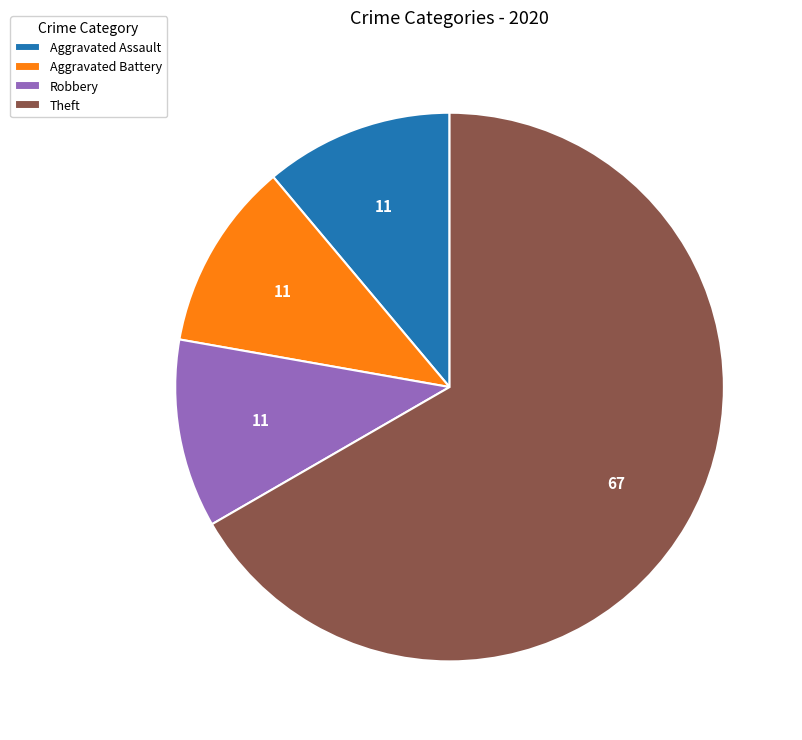

Combined, do Theft and Aggravated Assault account for over 50%?

Yes